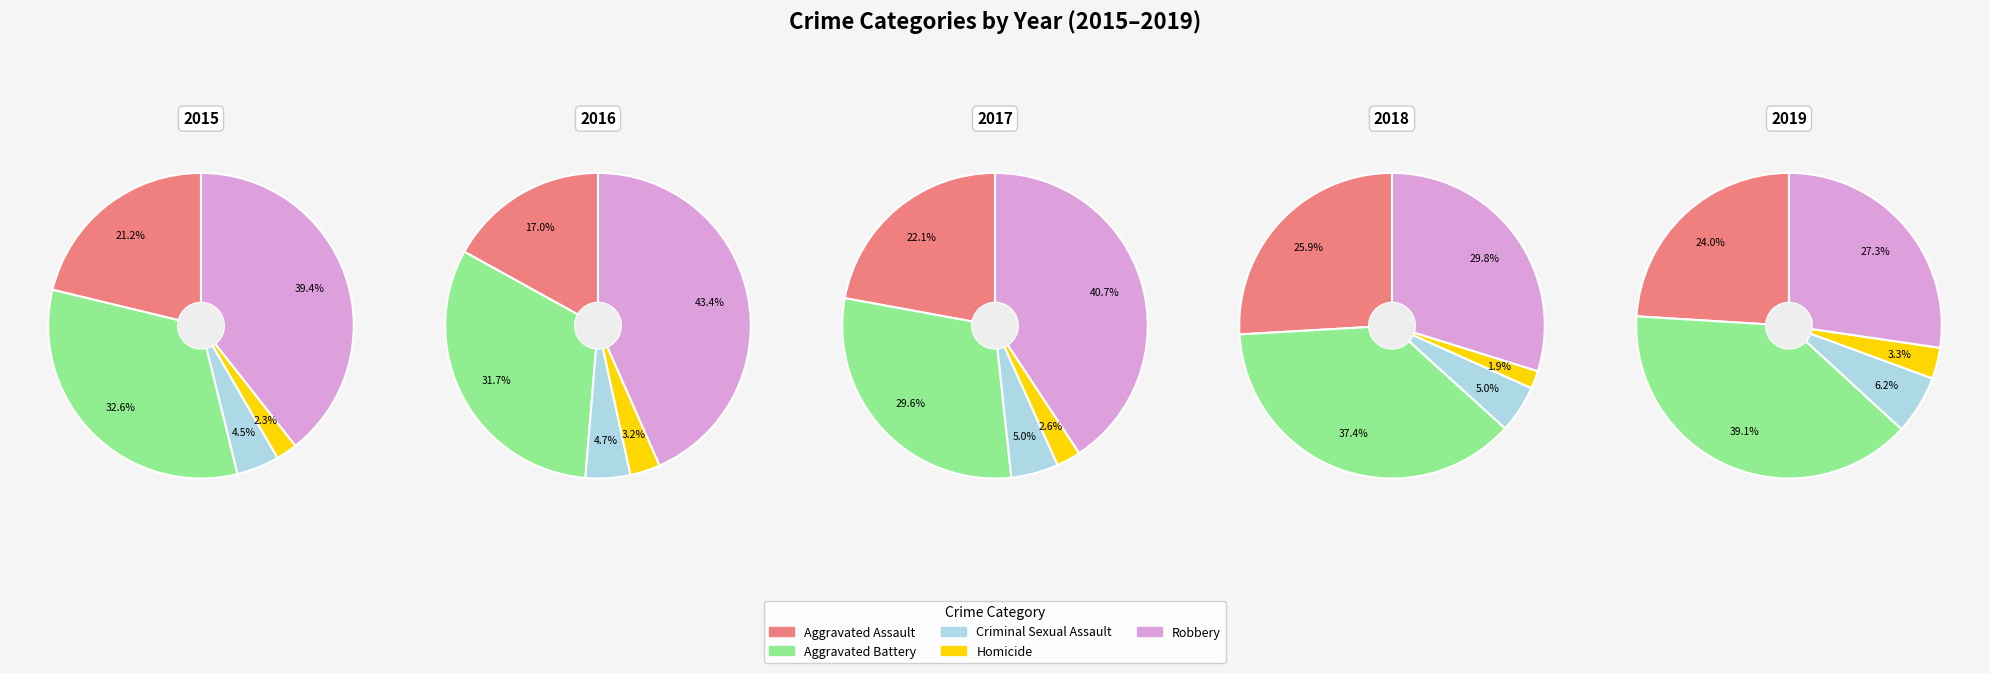

Is the sum of Homicide and Aggravated Battery greater than half?

No